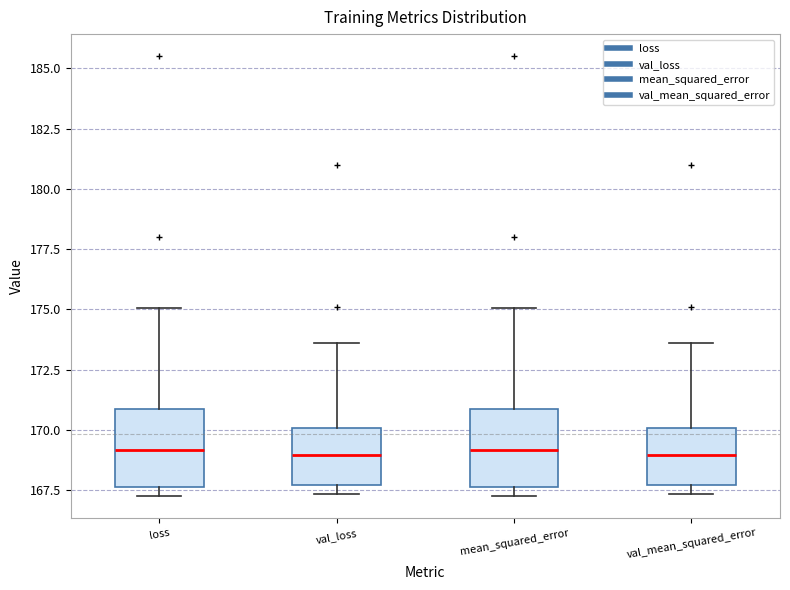

Where is the lower edge of the box for val_loss on the y-axis? The values are not printed on the chart, so give them approximately, as read against the axis.

167.5